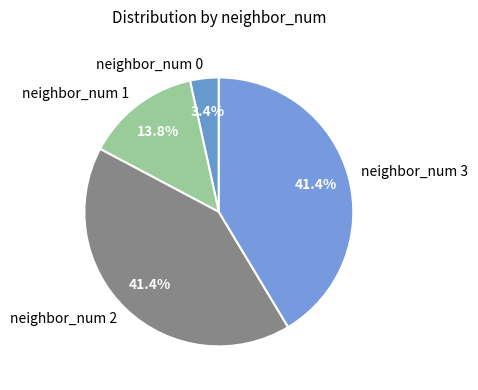

Count the number of slices in the pie.

4